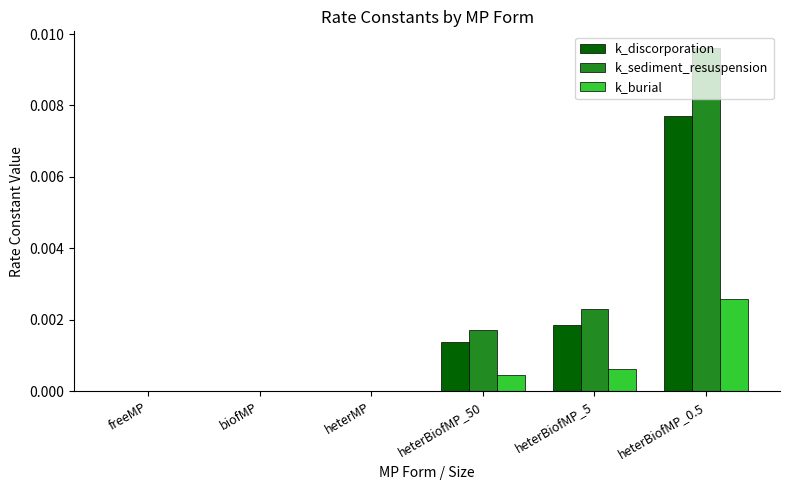

How many groups of bars are there?

6